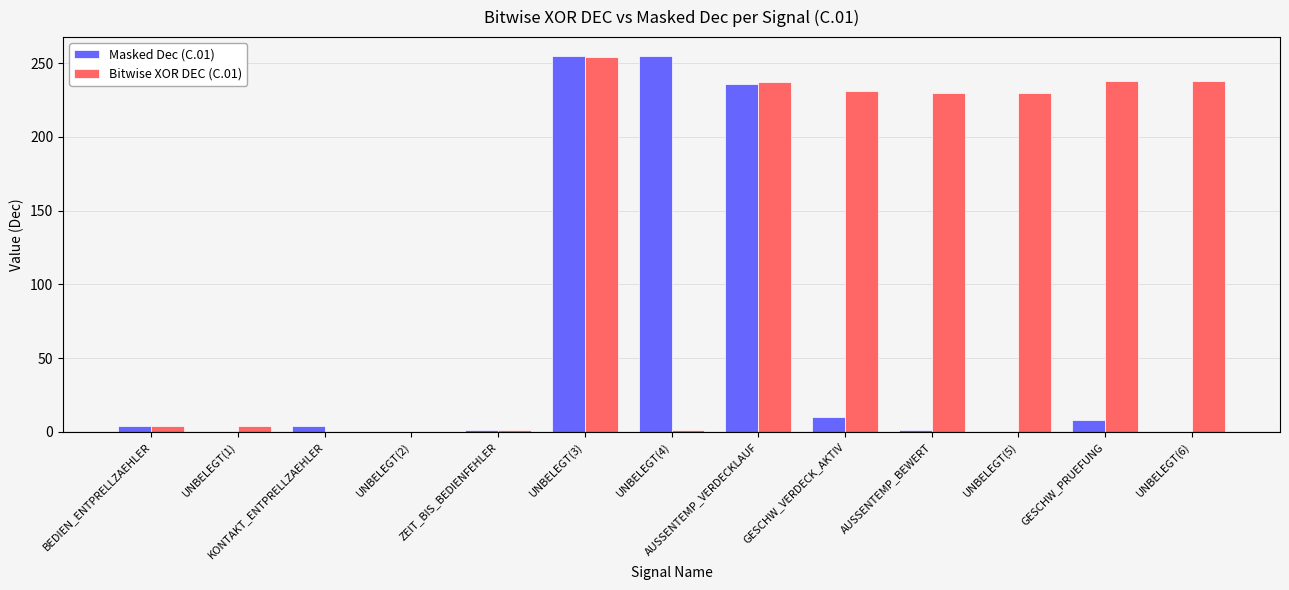

How many groups of bars are there?

13